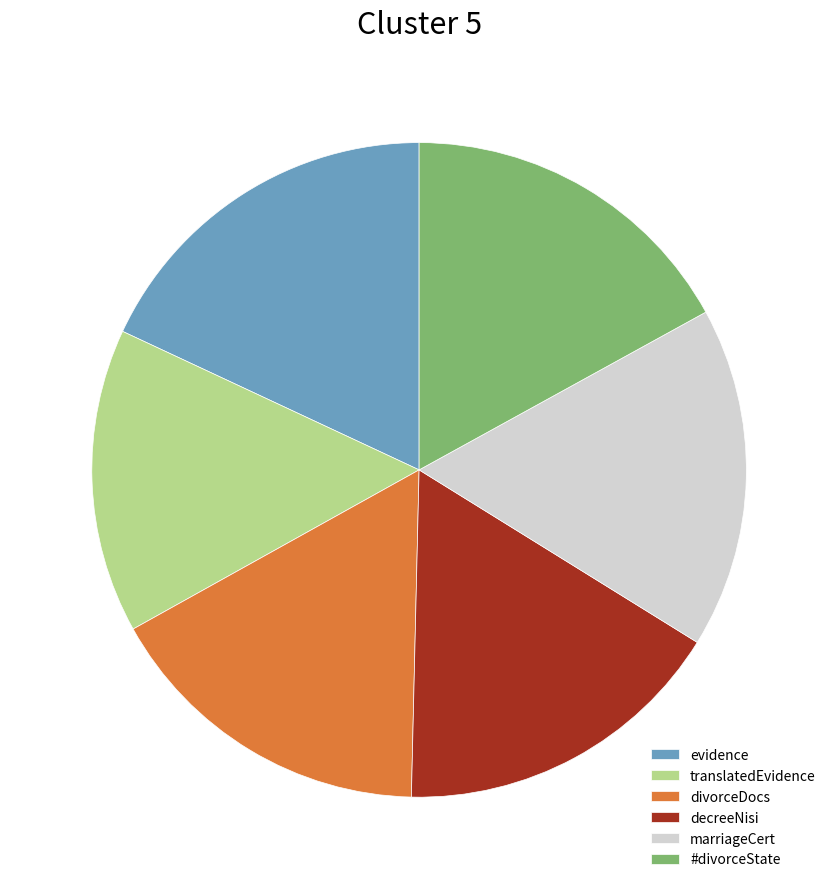

Which slice is the smallest?

translatedEvidence